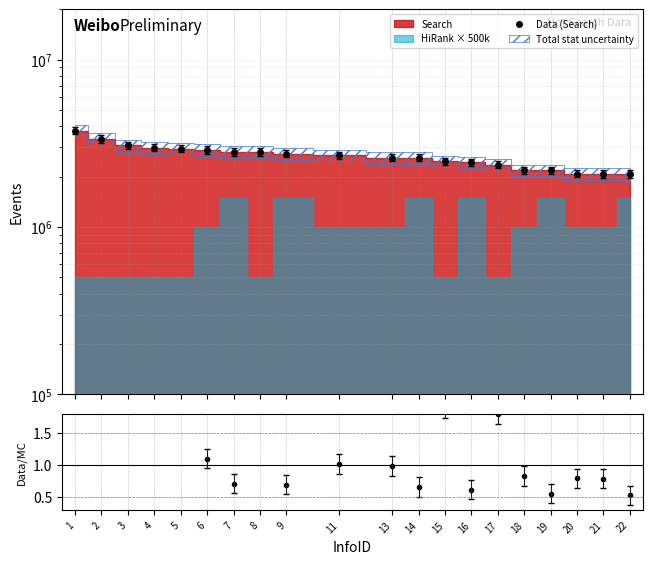

True or false: Data (Search) and Search/HiRank scaled cross at least once.

False